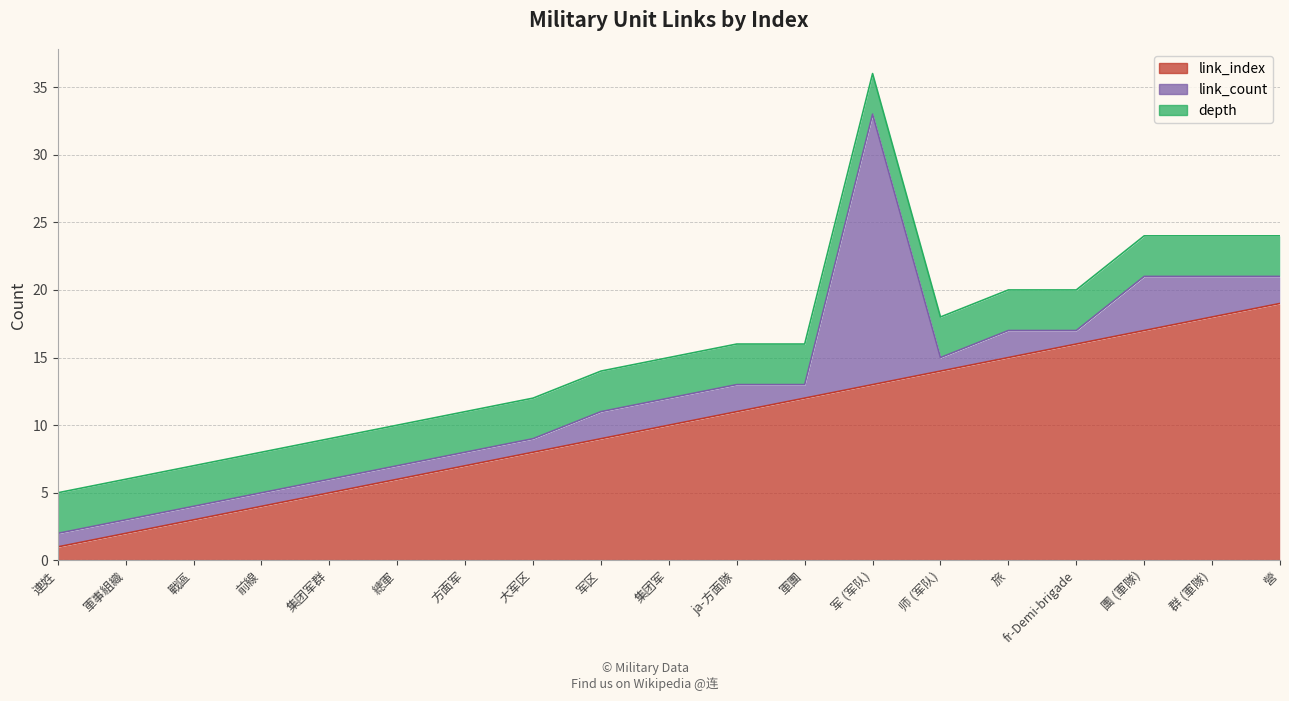

True or false: link_count and link_index intersect in this chart.

True